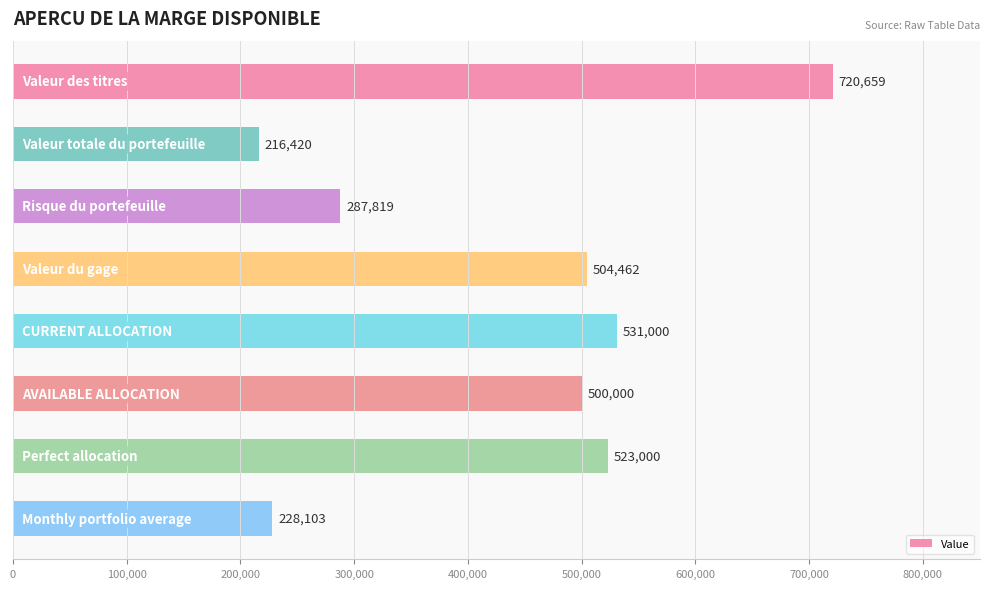

What is the average value?

438932.9